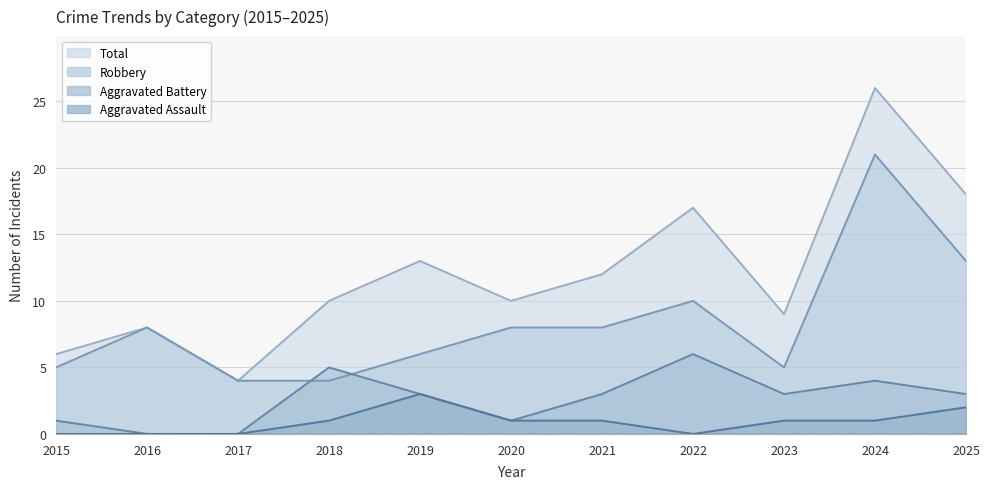

Read the Aggravated Battery value at 2018.

5